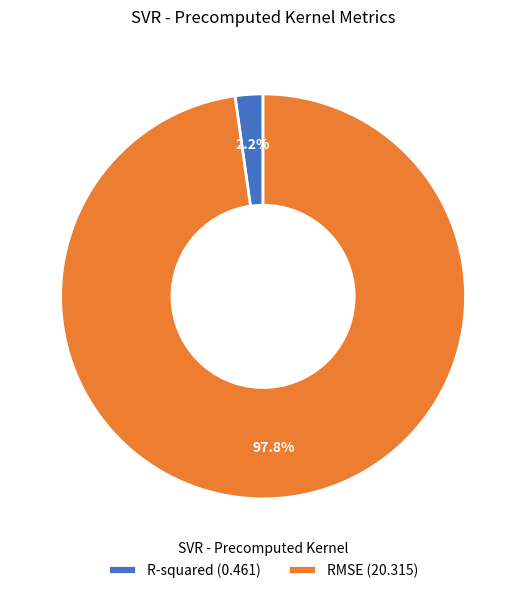

To the nearest percent, what portion does RMSE represent?

98%